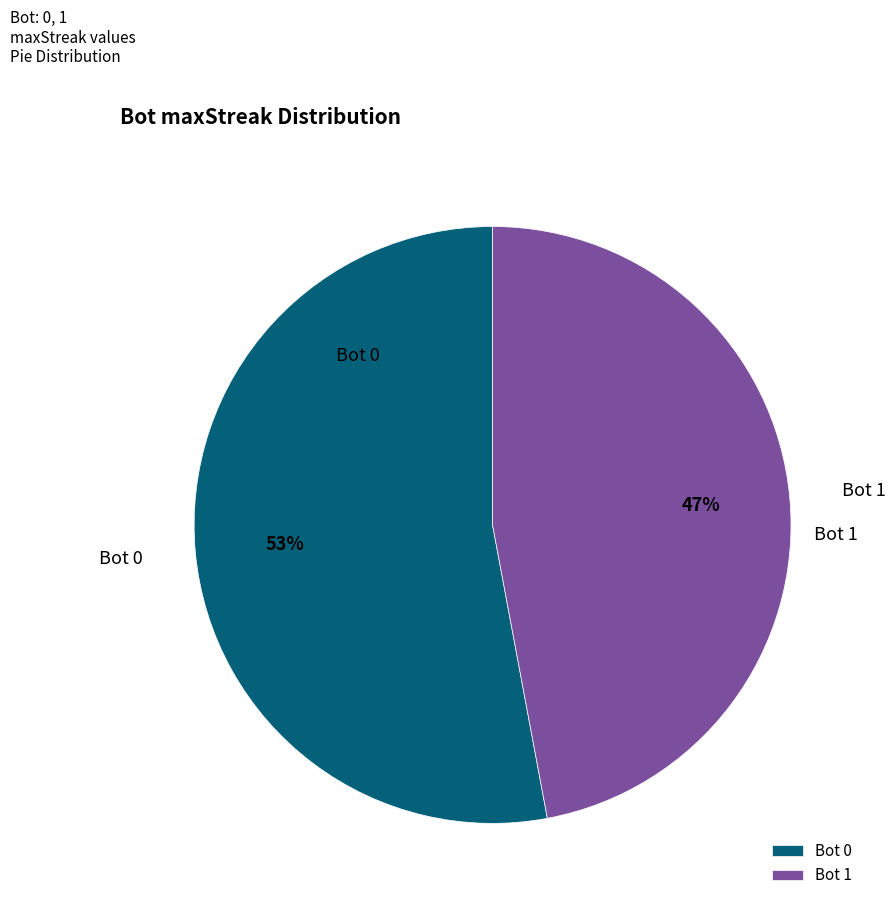

The Bot 1 slice represents 47% of the pie. True or false?

True